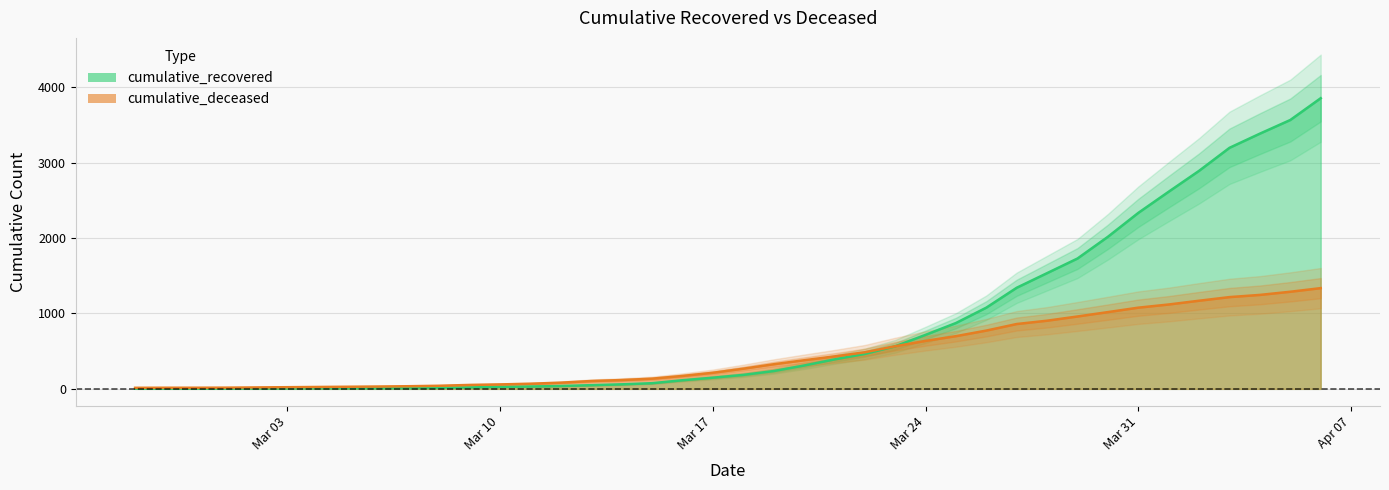

At which label does cumulative_recovered reach its minimum?

2020-02-27